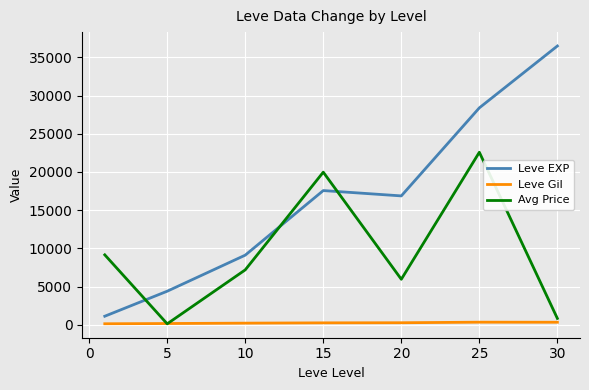

How many lines are shown in the chart?

3